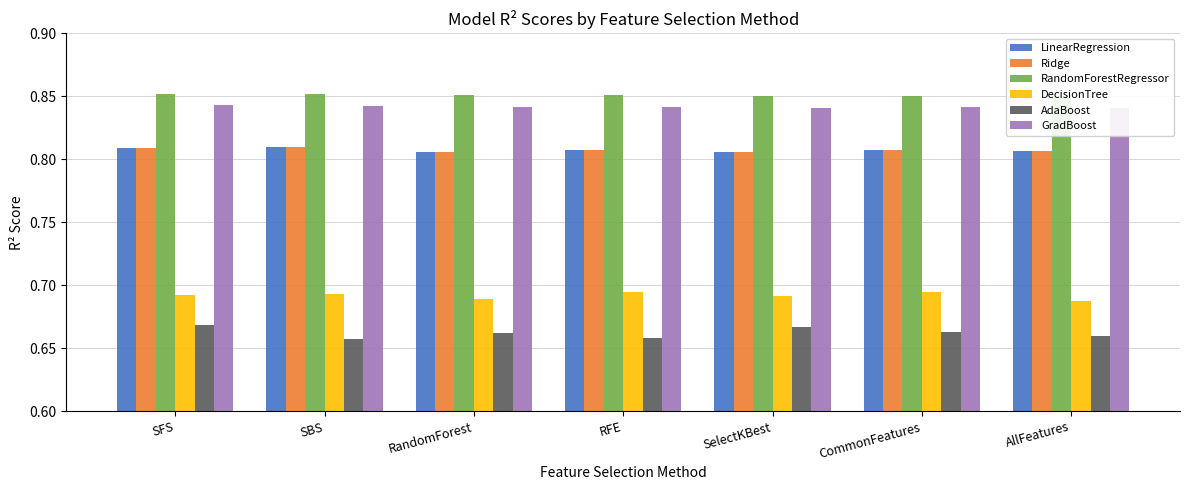

The value of GradBoost at SFS is 0.4. True or false?

False